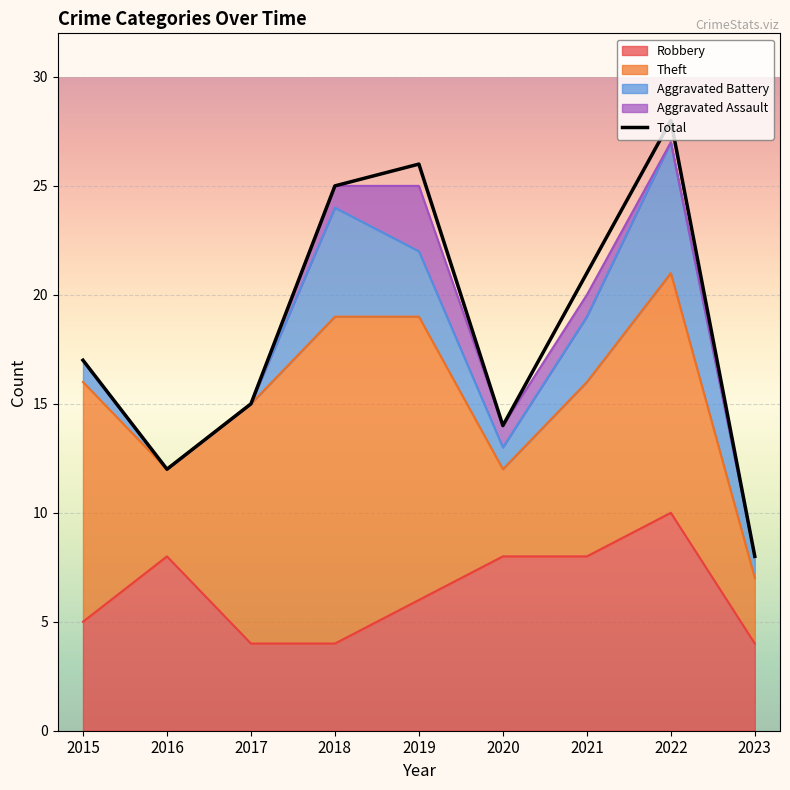

The chart shows a value of 12 at 2016. True or false?

True